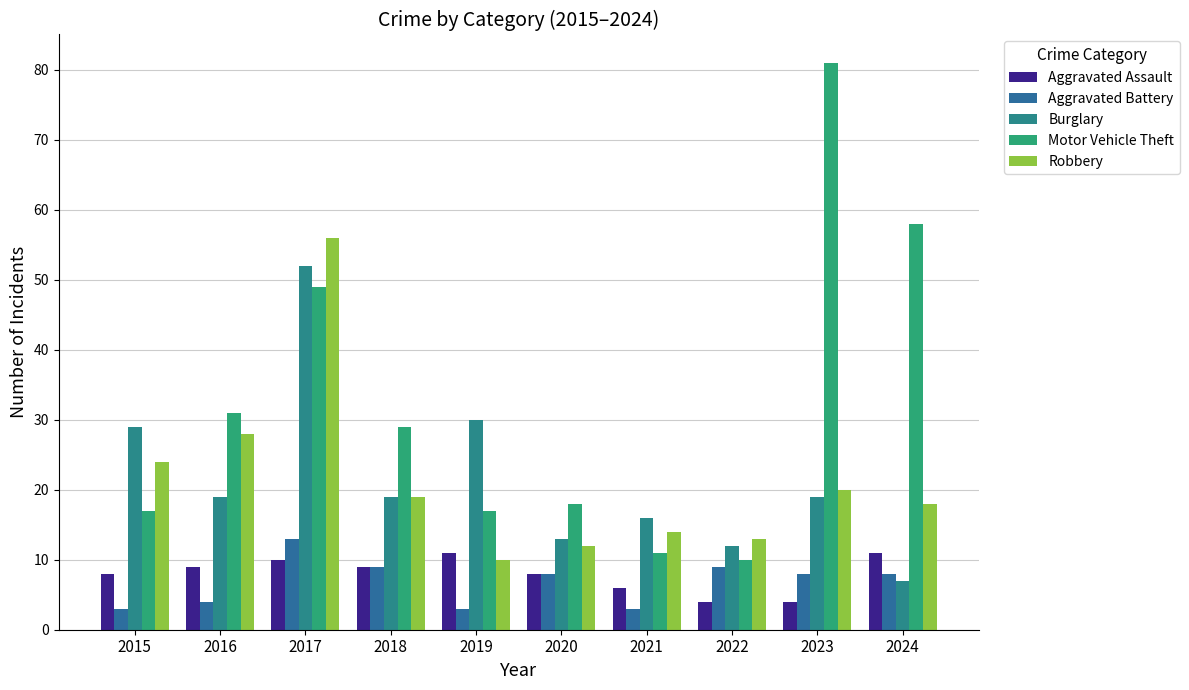

Reading right to left, extract all data points from this chart.

Aggravated Assault: 11	4	4	6	8	11	9	10	9	8
Aggravated Battery: 8	8	9	3	8	3	9	13	4	3
Burglary: 7	19	12	16	13	30	19	52	19	29
Motor Vehicle Theft: 58	81	10	11	18	17	29	49	31	17
Robbery: 18	20	13	14	12	10	19	56	28	24